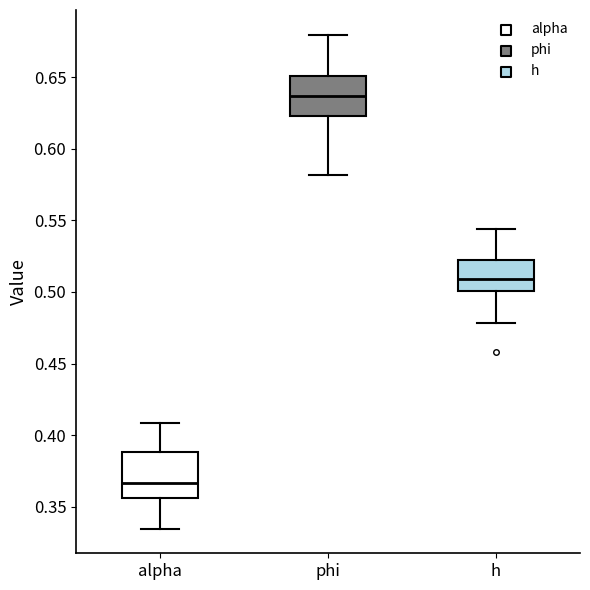

Reading left to right, read every box against the y-axis: the position of its median line, the range the box covers, and the ends of its whiskers. The values are not printed on the chart, so give them approximately, as read against the axis.

alpha: median 0.365, box 0.355 to 0.390, whiskers 0.335 to 0.410
phi: median 0.635, box 0.625 to 0.650, whiskers 0.580 to 0.680
h: median 0.510, box 0.500 to 0.520, whiskers 0.480 to 0.545